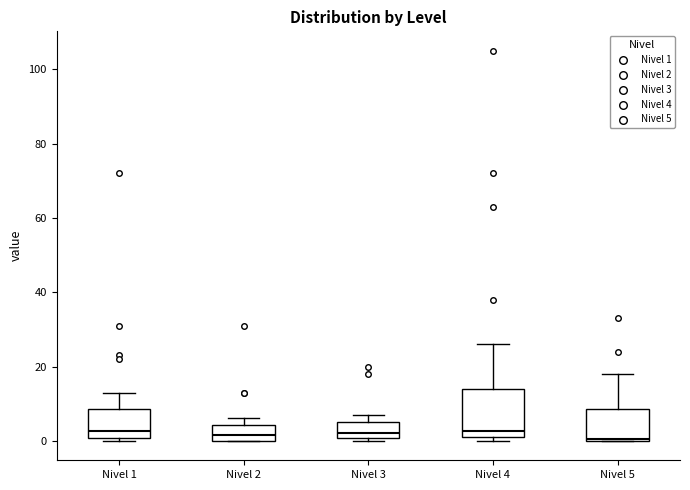

Reading left to right, transcribe this box plot: for each box, give where its median line is, the range the box spans, and where its two whiskers end, as read against the y-axis. The values are not printed on the chart, so give them approximately, as read against the axis.

Nivel 1: median 2, box 0 to 8, whiskers 0 (just below the box's lower edge) to 14
Nivel 2: median 2, box 0 to 4, whiskers 0 to 6
Nivel 3: median 2, box 0 to 6, whiskers 0 (just below the box's lower edge) to 8
Nivel 4: median 2 (just above the box's lower edge), box 2 to 14, whiskers 0 to 26
Nivel 5: median 0, box 0 to 8, whiskers 0 to 18